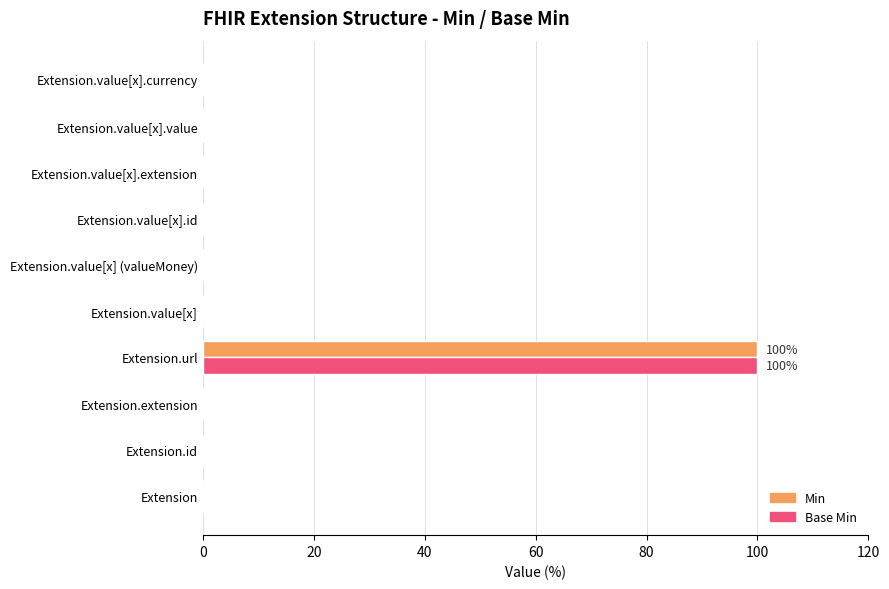

The Base Min series shows 31 at Extension.value[x].id. True or false?

False